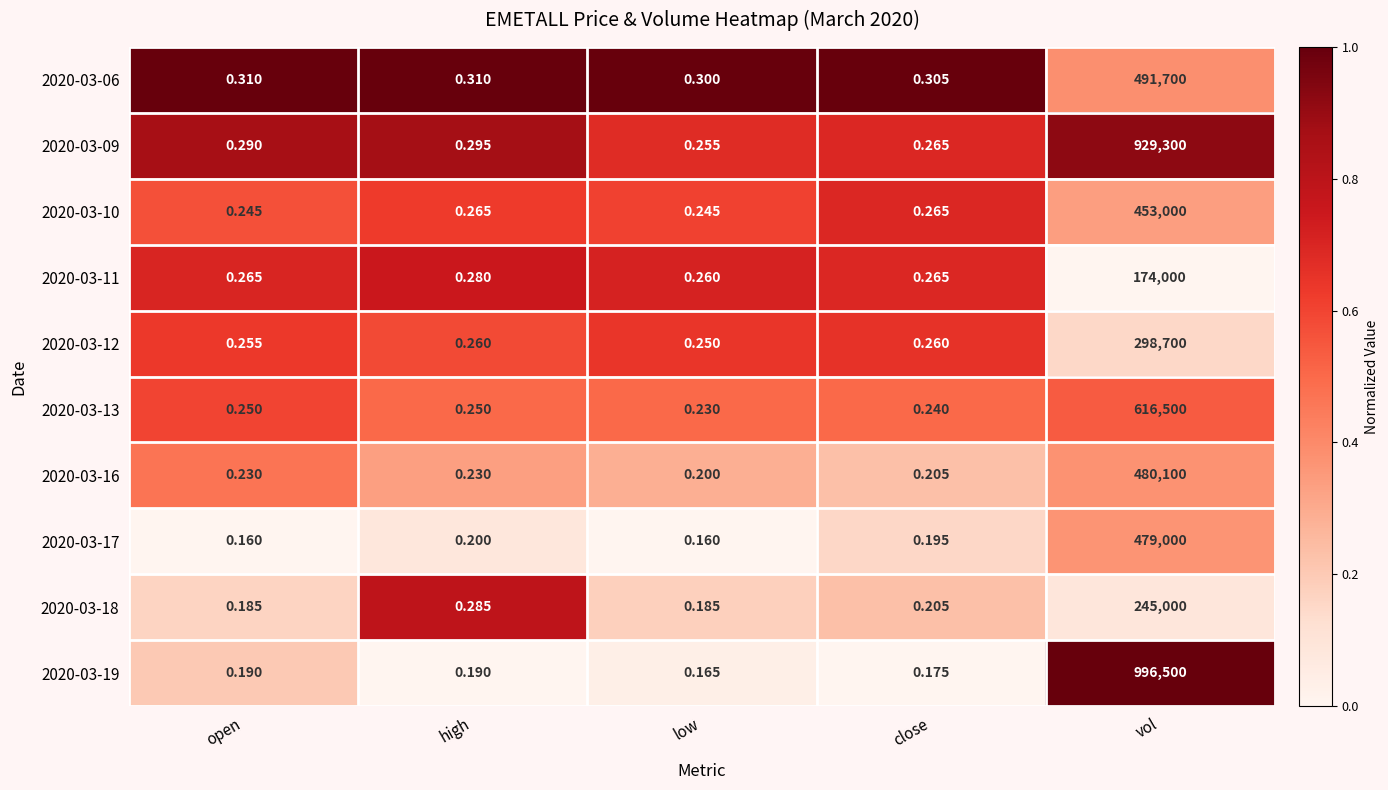

Which category has the highest value in the 2020-03-13 series?

vol